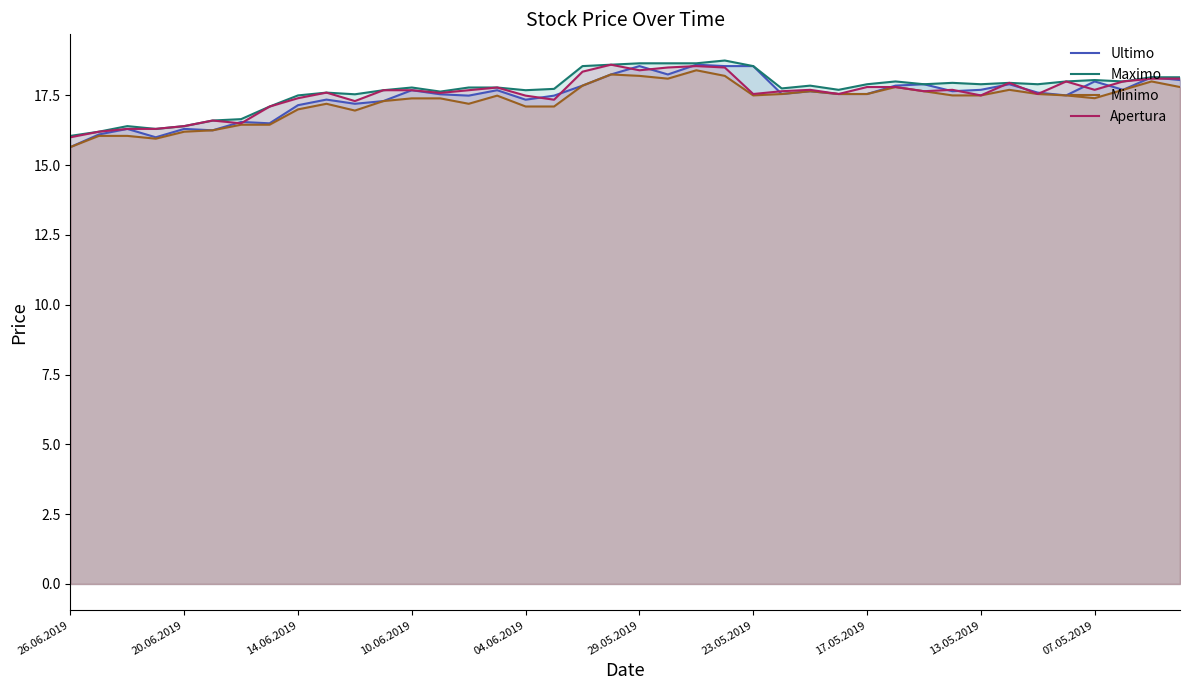

At how many categories does at least one series exceed 17?

33